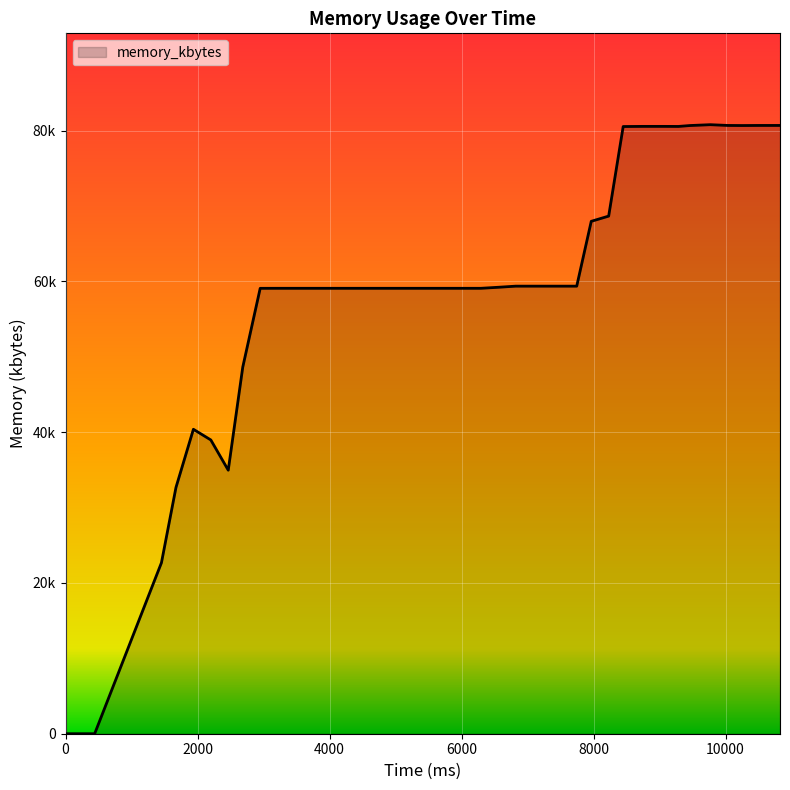

Which category has the highest value across all series?

9768